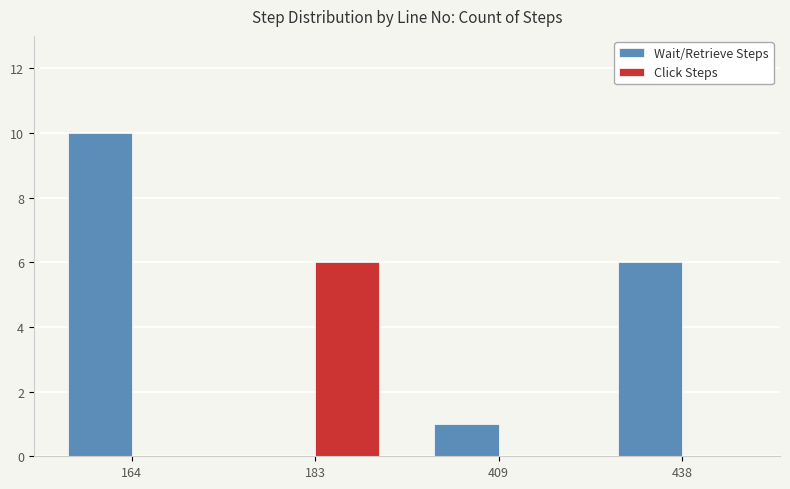

How many groups of bars are there?

4